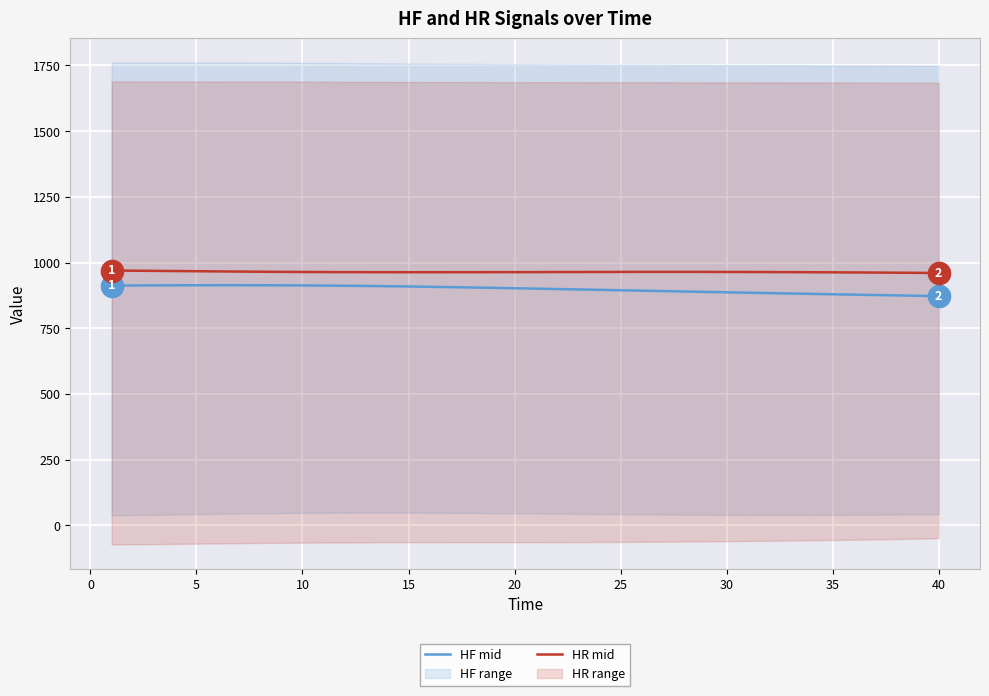

True or false: HF mid has a value of 426.5 at 20.

False